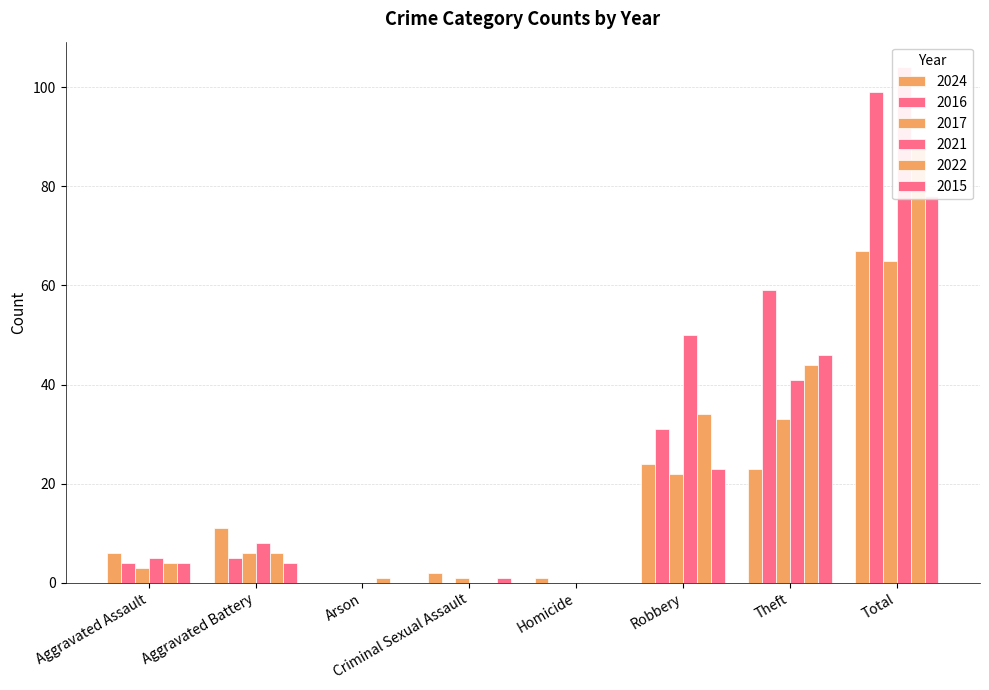

Which series has the largest total across all categories?

2021